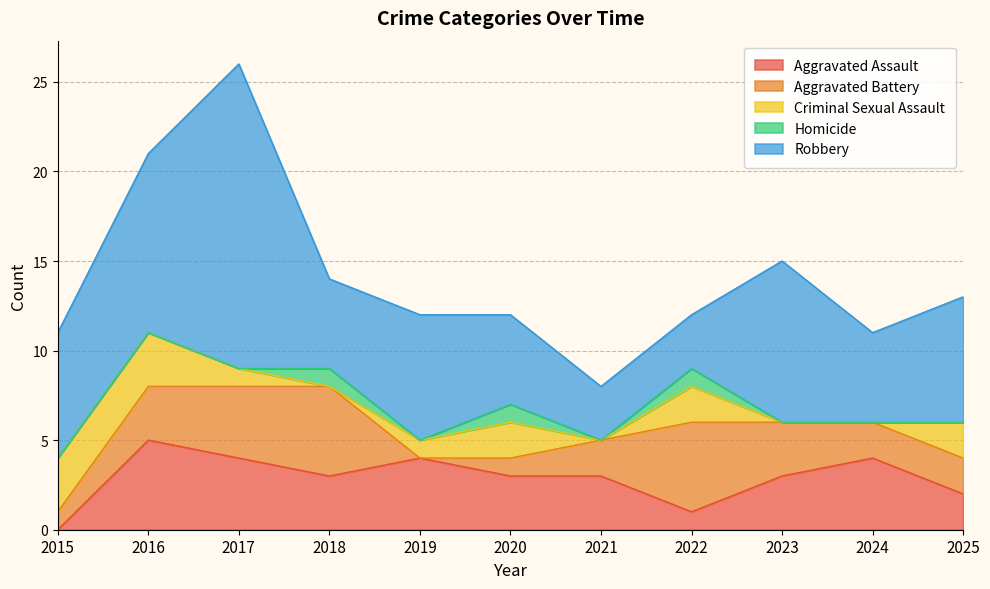

Where is the first local minimum for Aggravated Battery?

2019